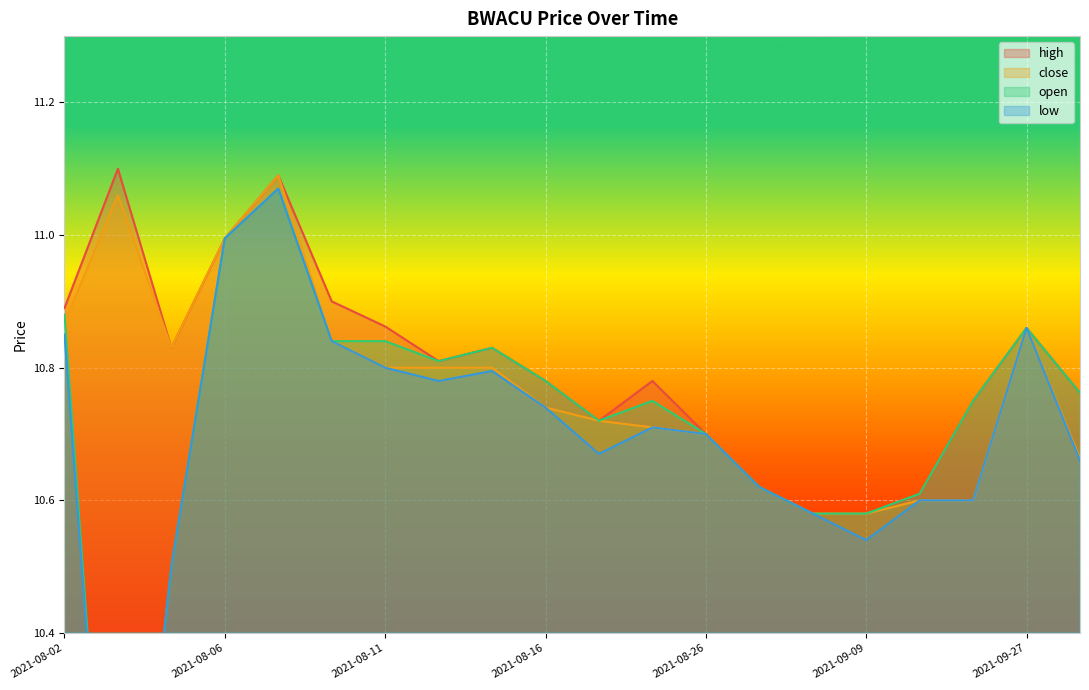

The value of high at 2021-09-09 is 6.7. True or false?

False